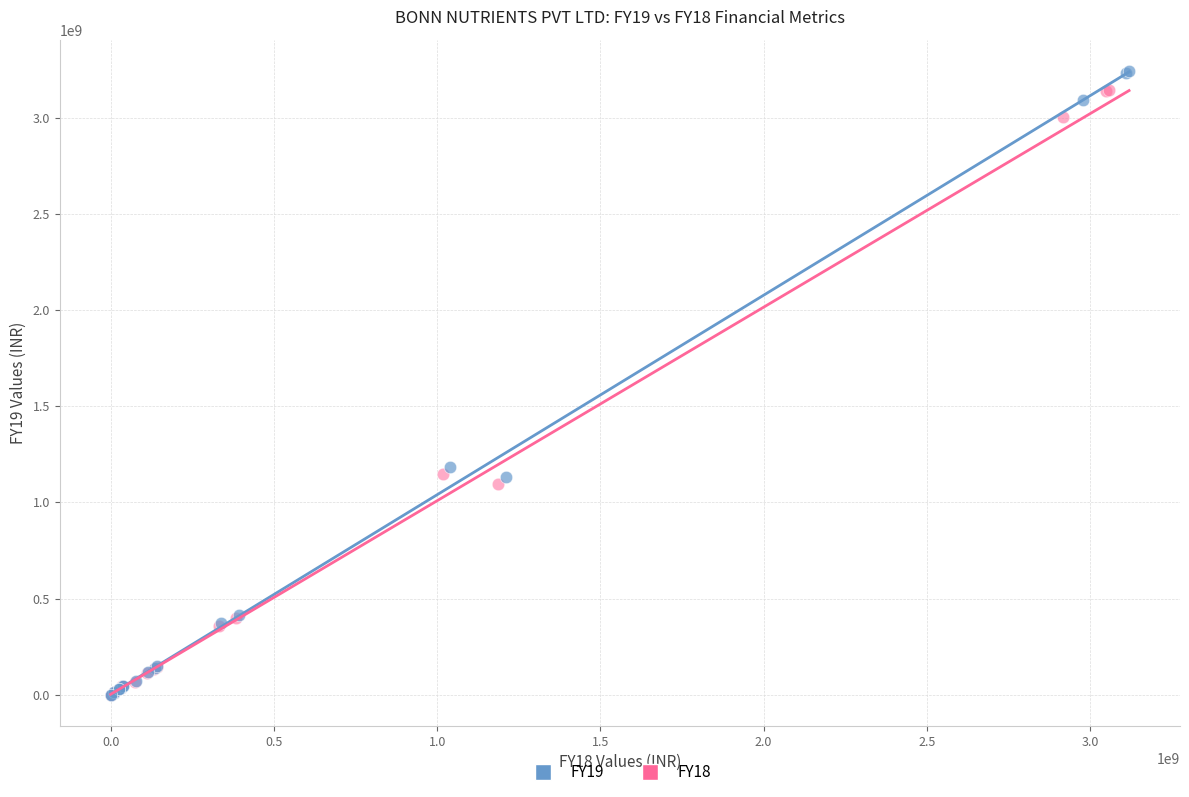

Which series reaches the maximum Y coordinate?

FY19